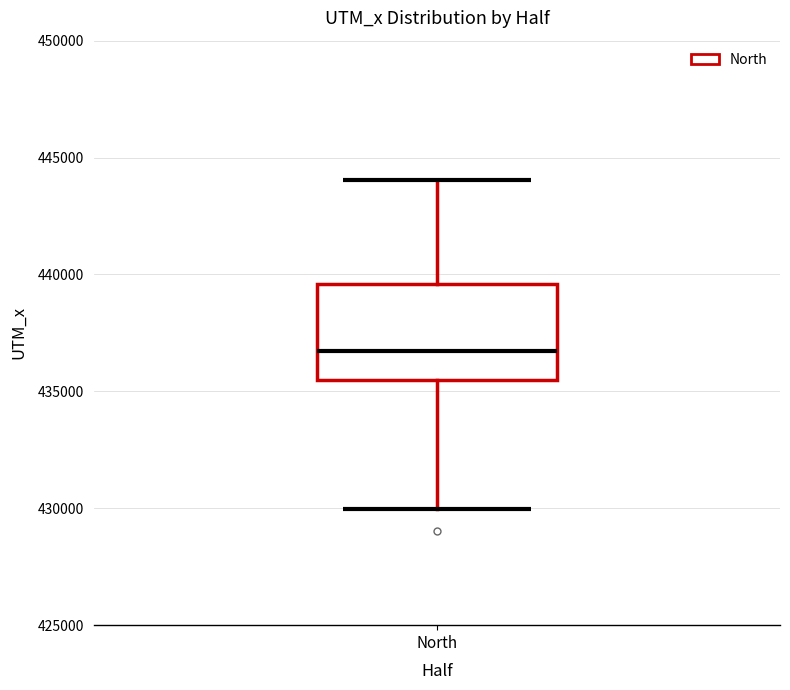

Where is the lower edge of the box for North on the y-axis? The values are not printed on the chart, so give them approximately, as read against the axis.

435500